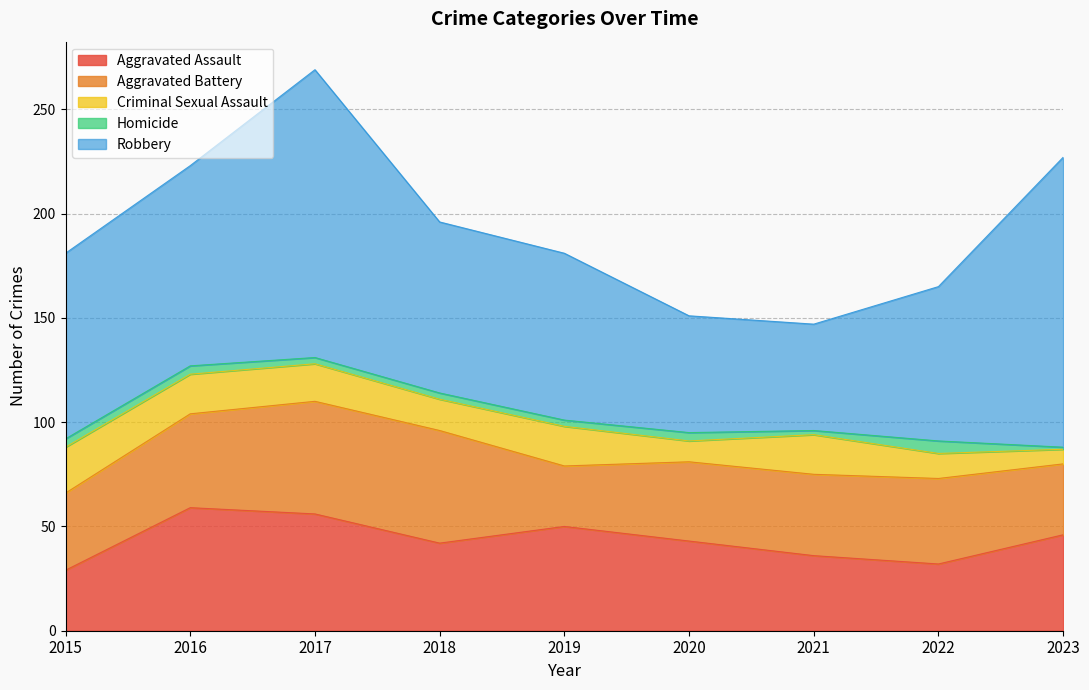

Reading left to right, extract all data points from this chart.

Aggravated Assault: 29	59	56	42	50	43	36	32	46
Aggravated Battery: 37	45	54	54	29	38	39	41	34
Criminal Sexual Assault: 22	19	18	15	19	10	19	12	7
Homicide: 4	4	3	3	3	4	2	6	1
Robbery: 89	96	138	82	80	56	51	74	139